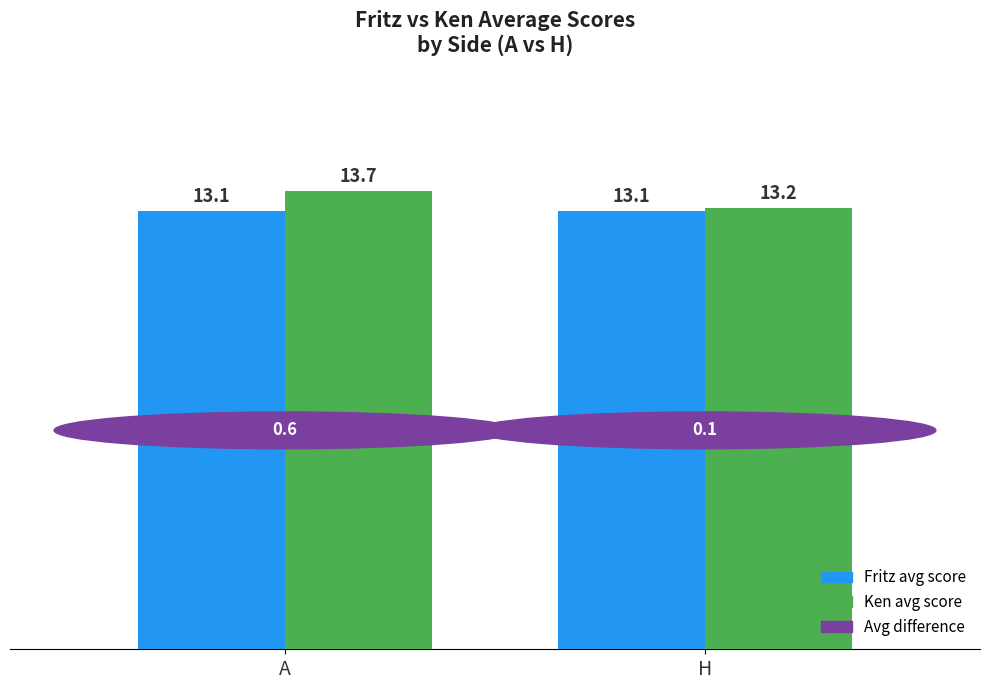

Reading left to right, list all the values displayed in this chart.

Fritz: 13.1	13.1
Ken: 13.7	13.2